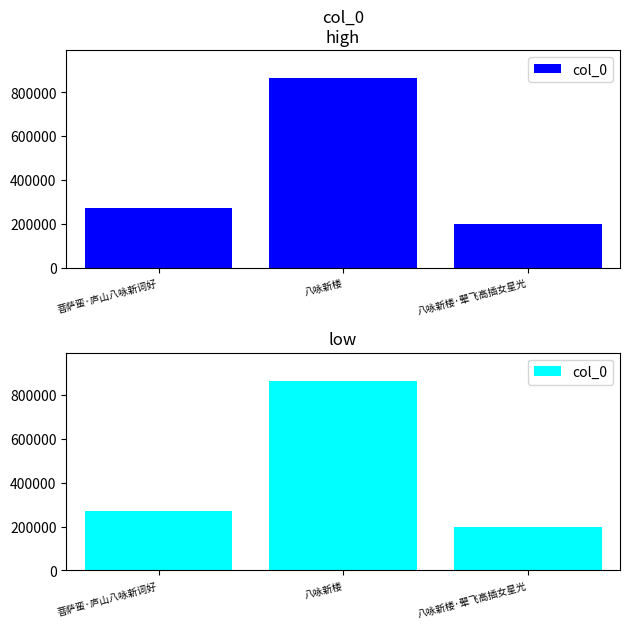

How many values are below 271544?

1